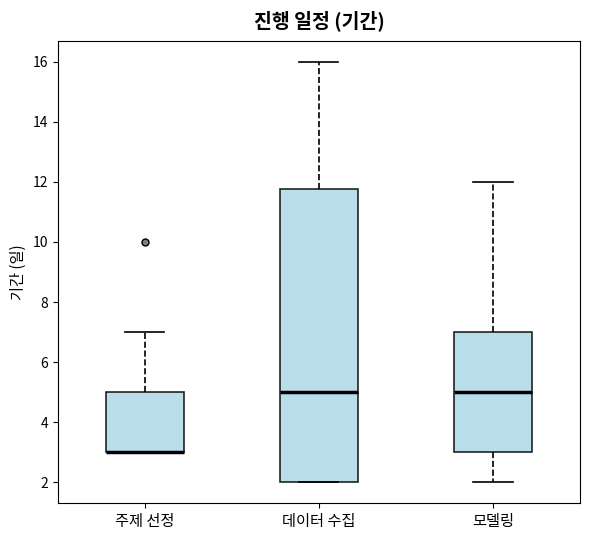

Where is the upper edge of the box for 주제 선정 on the y-axis? The values are not printed on the chart, so give them approximately, as read against the axis.

5.0